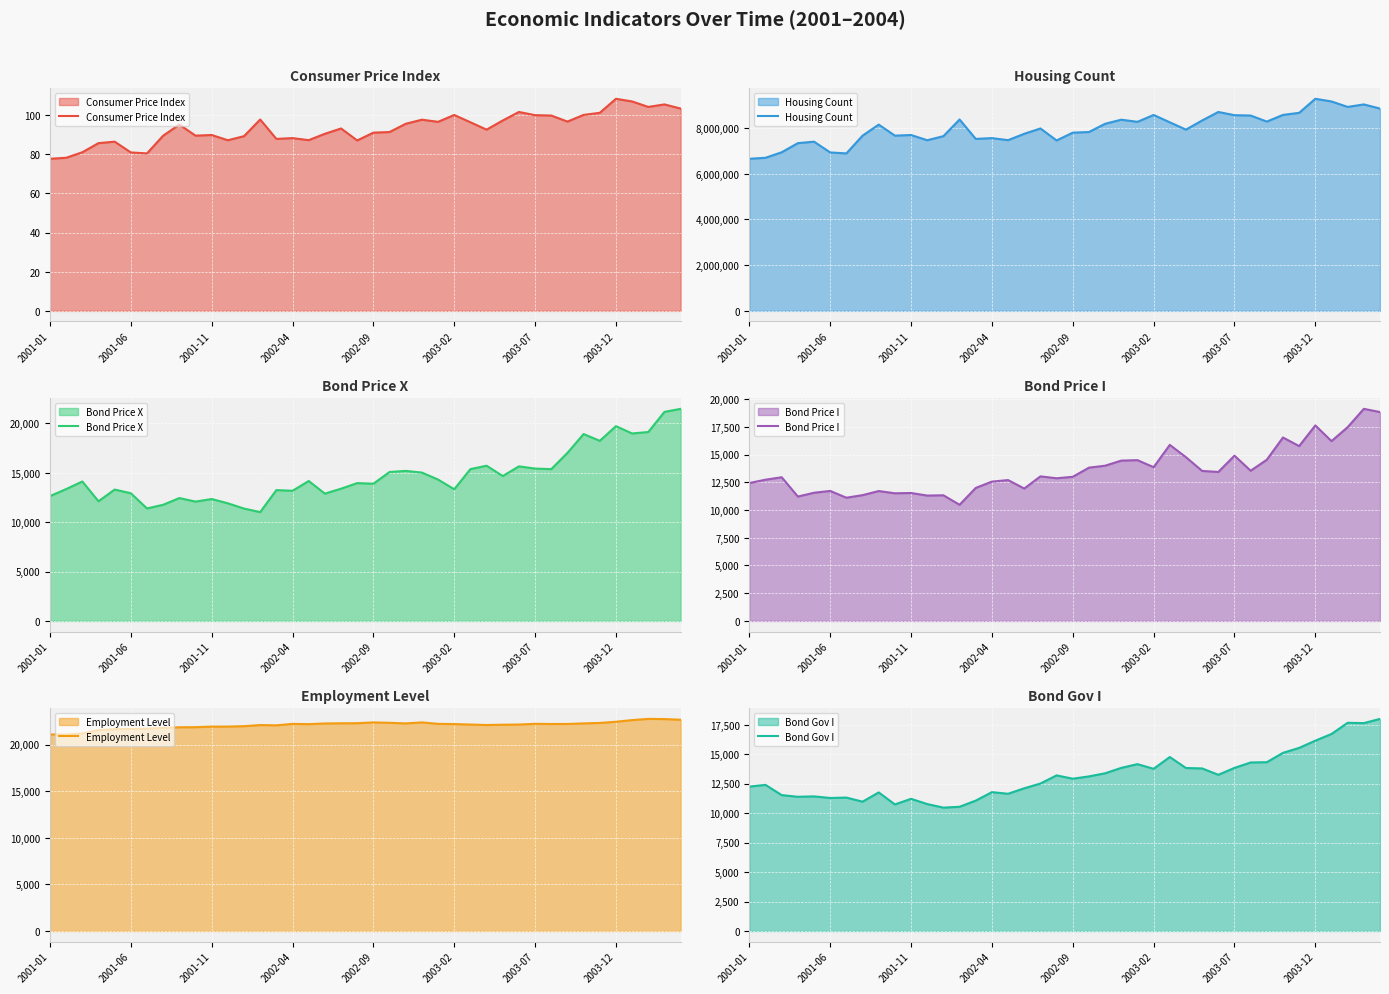

The value of Employment Level at 2001-01 is 33329.6. True or false?

False